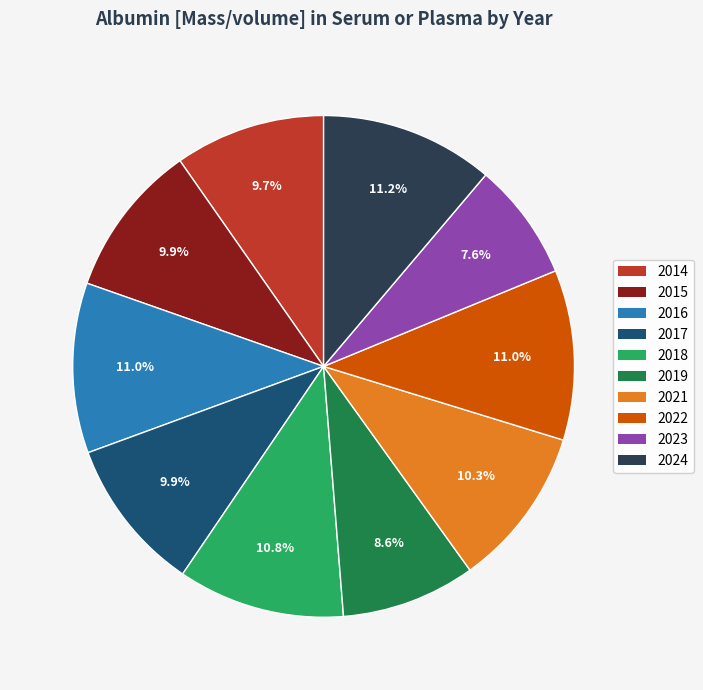

Does 2019 account for over 50% of the chart?

No